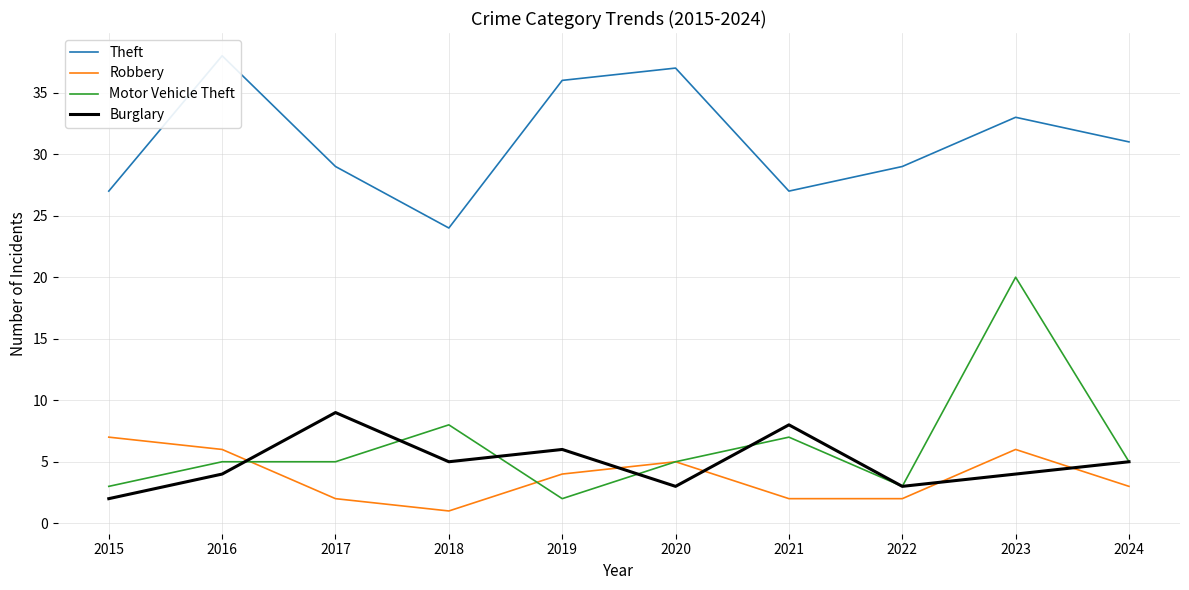

What is the average value of the Motor Vehicle Theft series?

6